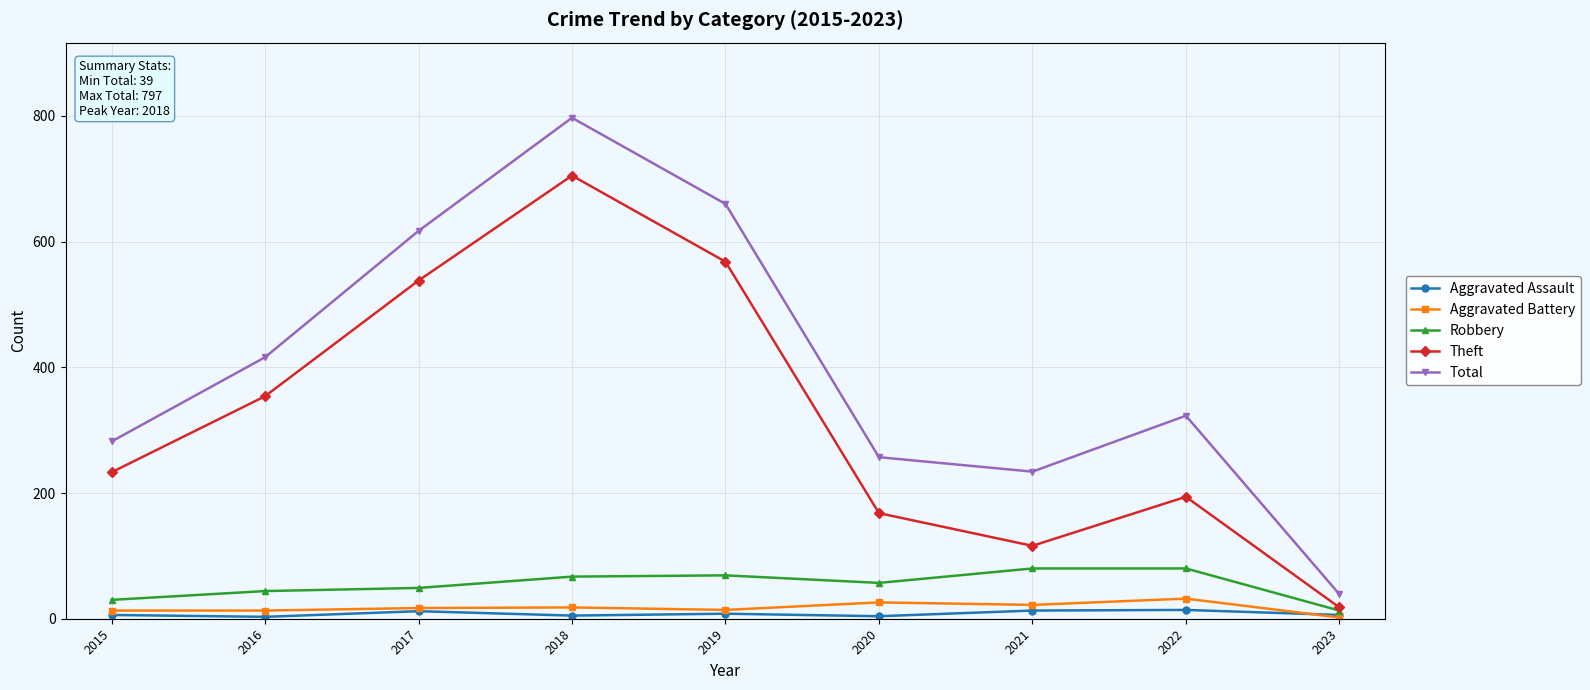

What is the value of the Total point at the 3rd from the left?

617